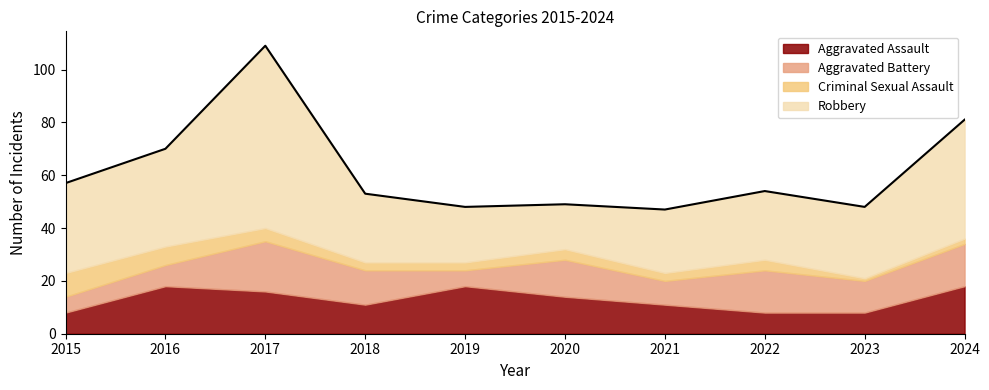

Between 2017 and 2020, which is larger?

2017